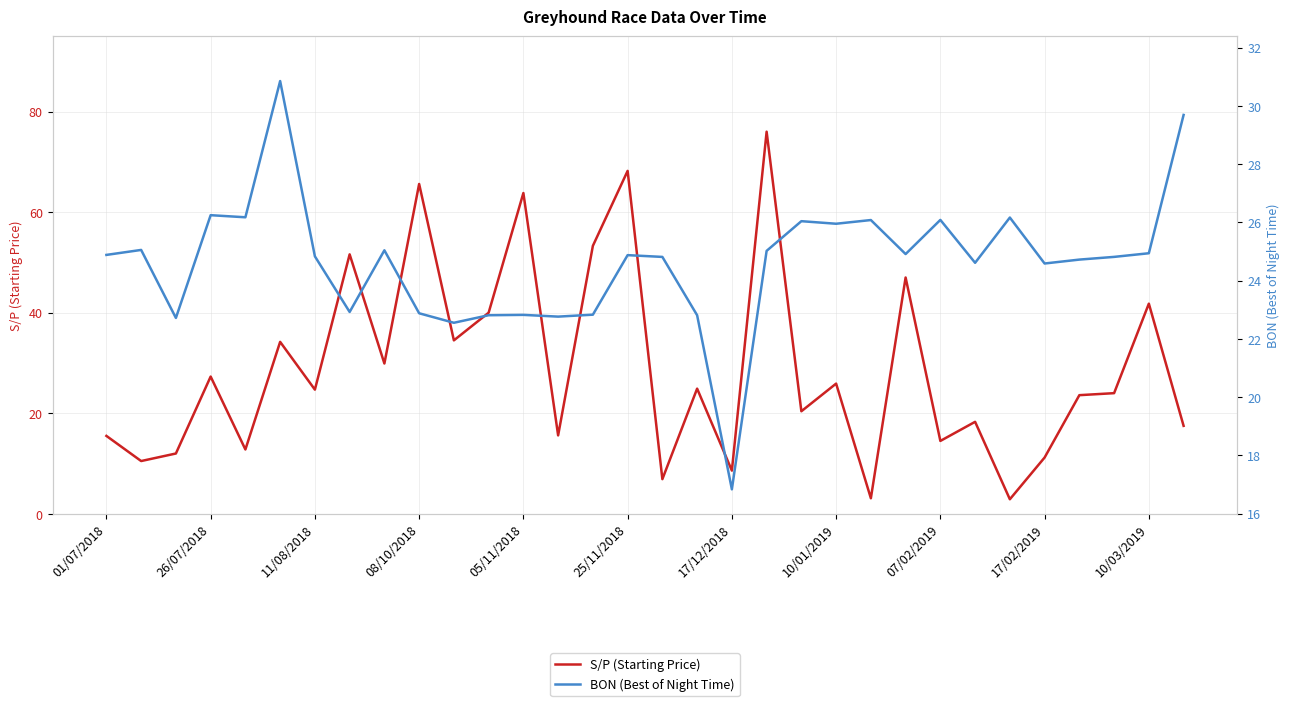

What is the total value across all series at 10/03/2019?

66.7